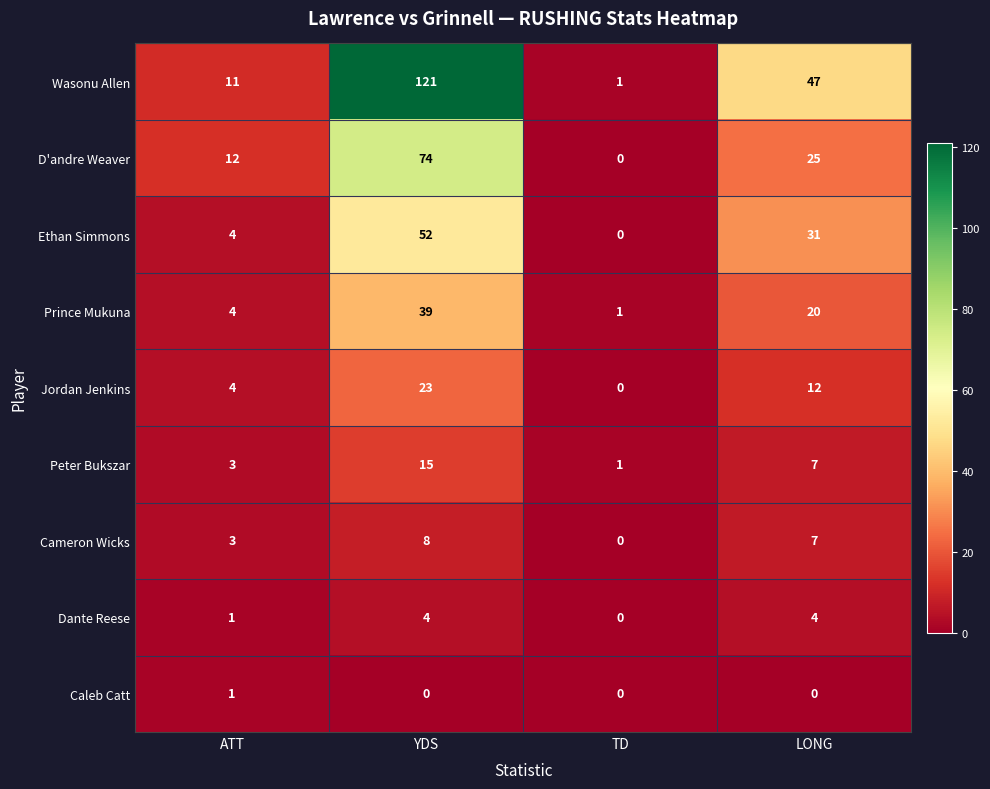

At which label does Jordan Jenkins reach its peak?

YDS